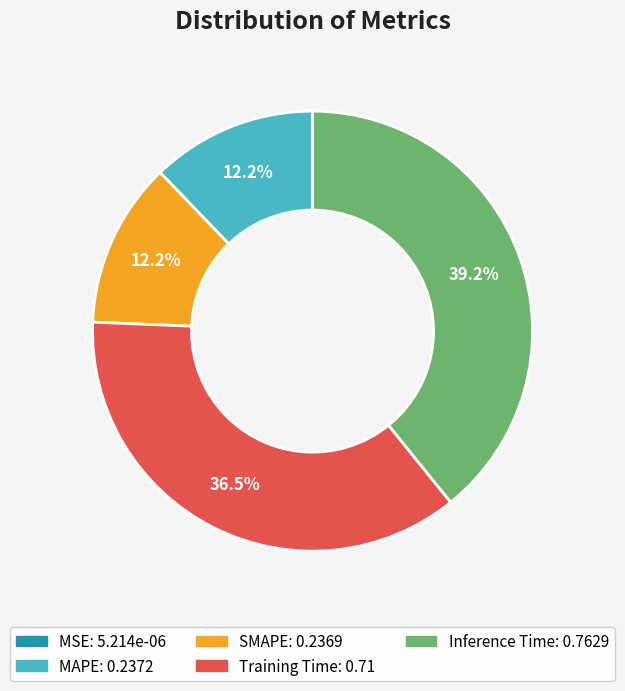

Is there any slice that represents more than half of the pie?

No